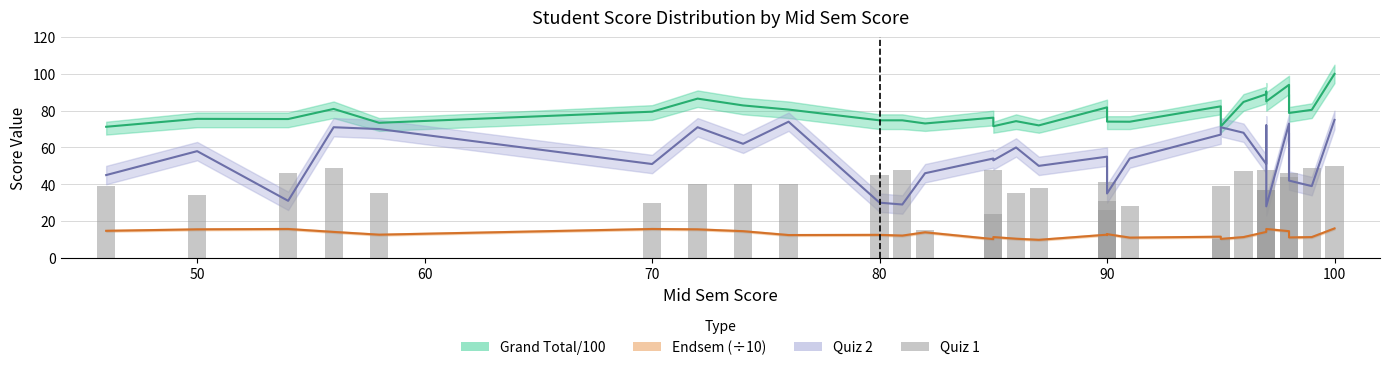

Reading left to right, transcribe all the data shown in this chart.

39	34	46	49	35	30	40	40	40	45	48	15	48	24	35	38	41	31	26	28	39	10	47	48	37	37	46	44	49	50